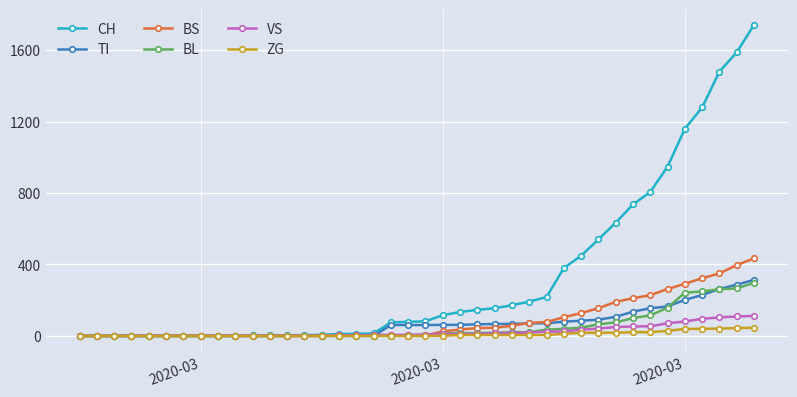

Reading left to right, transcribe all the data shown in this chart.

CH: 0	0	0	0	0	0	0	0	0	2	3	3	3	5	6	11	12	14	76	79	82	116	134	146	155	172	192	218	380	449	540	634	736	806	948	1160	1279	1480	1588	1742
TI: 0	0	0	0	0	0	0	0	0	0	0	0	0	0	0	0	0	0	61	61	61	62	62	65	67	68	70	71	80	85	91	107	136	155	165	202	229	263	287	314
BS: 0	0	0	0	0	0	0	0	0	0	0	0	0	0	0	4	4	4	4	0	4	25	36	44	46	57	73	78	105	128	155	191	211	228	263	292	323	350	397	434
BL: 0	0	0	0	0	0	0	0	0	0	0	0	0	1	2	2	2	2	2	5	5	13	16	16	18	21	21	35	40	46	65	76	100	115	158	242	249	262	266	298
VS: 0	0	0	2	2	2	2	2	2	2	2	2	2	2	2	3	3	5	6	6	8	11	11	12	15	17	19	24	25	35	41	50	53	54	71	81	96	104	109	112
ZG: 0	0	0	0	0	0	0	0	0	0	0	0	0	0	0	0	0	0	0	0	0	1	5	5	5	5	5	5	12	18	18	18	21	21	29	39	40	41	44	46